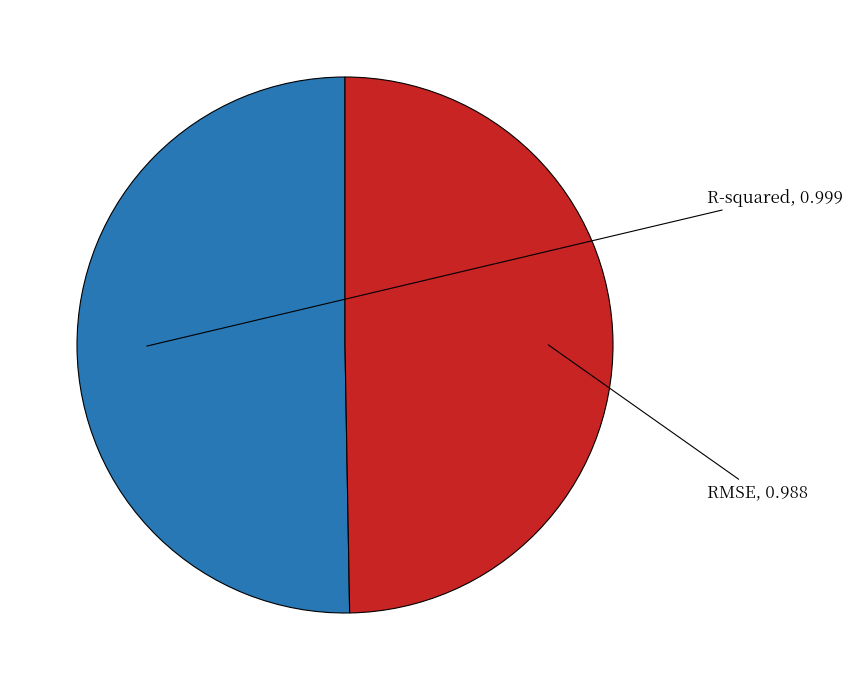

Is there any slice that represents more than half of the pie?

Yes